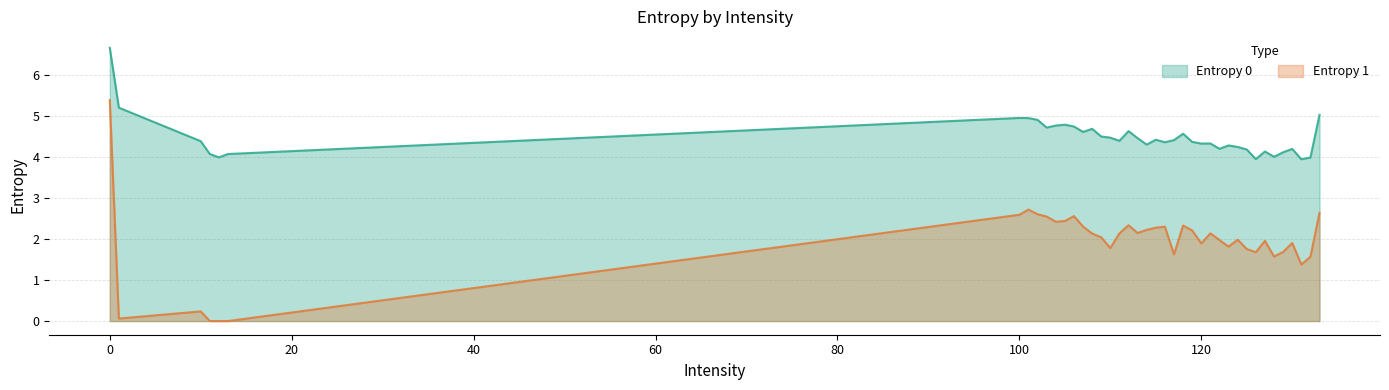

What is the spread (max minus min) of values at 10?

4.1